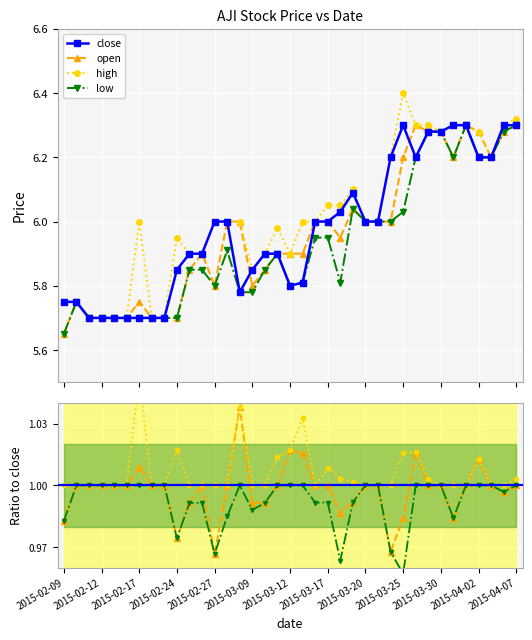

What is the label of the 26th point from the left?

2015-03-23